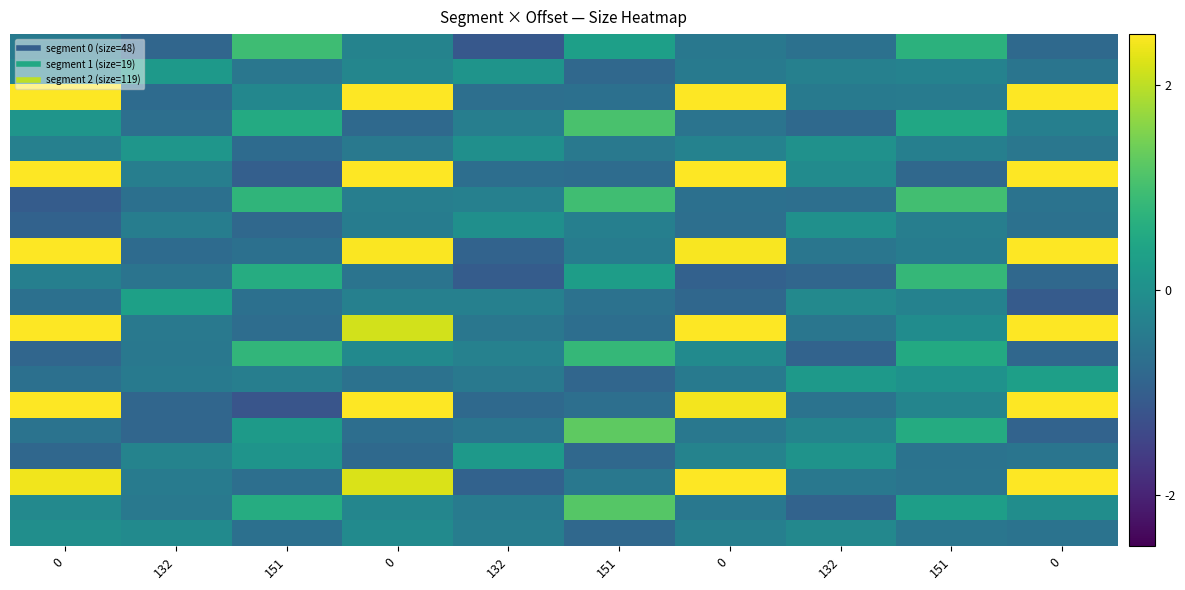

How many distinct data groups are displayed?

20